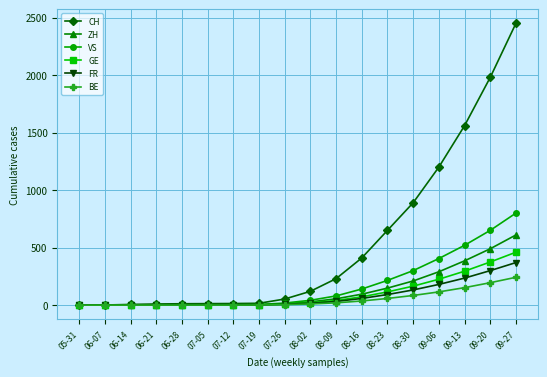

What is the label of the 7th point from the left?

07-12